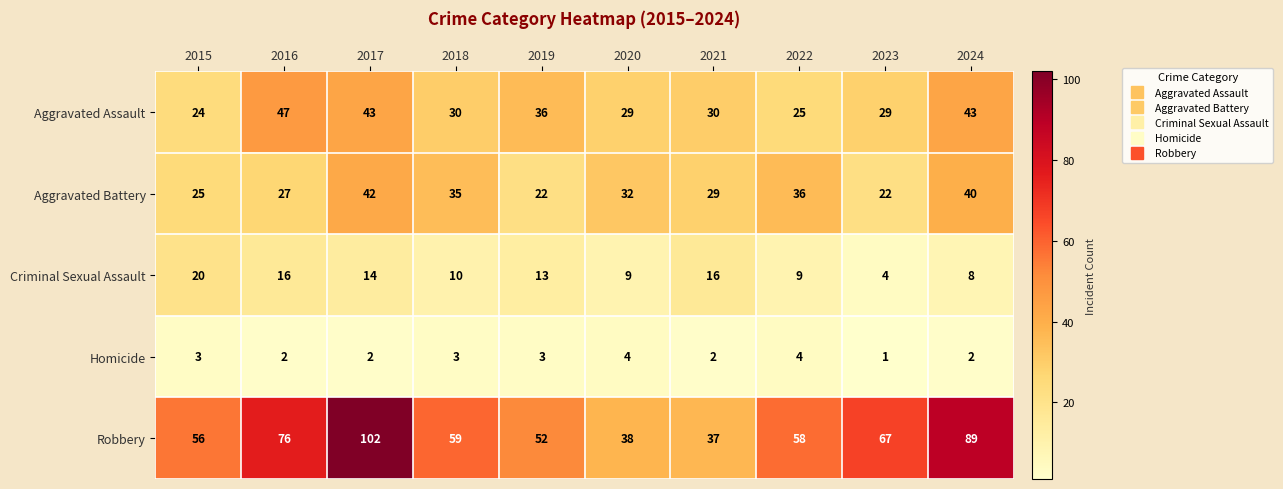

How many distinct data groups are displayed?

5